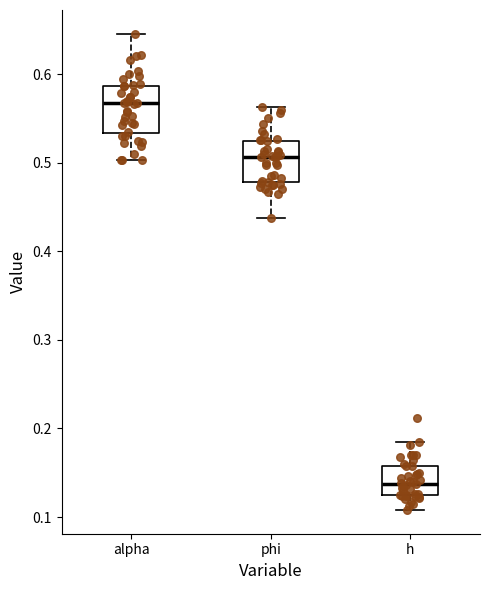

Which box has the lowest median line?

h